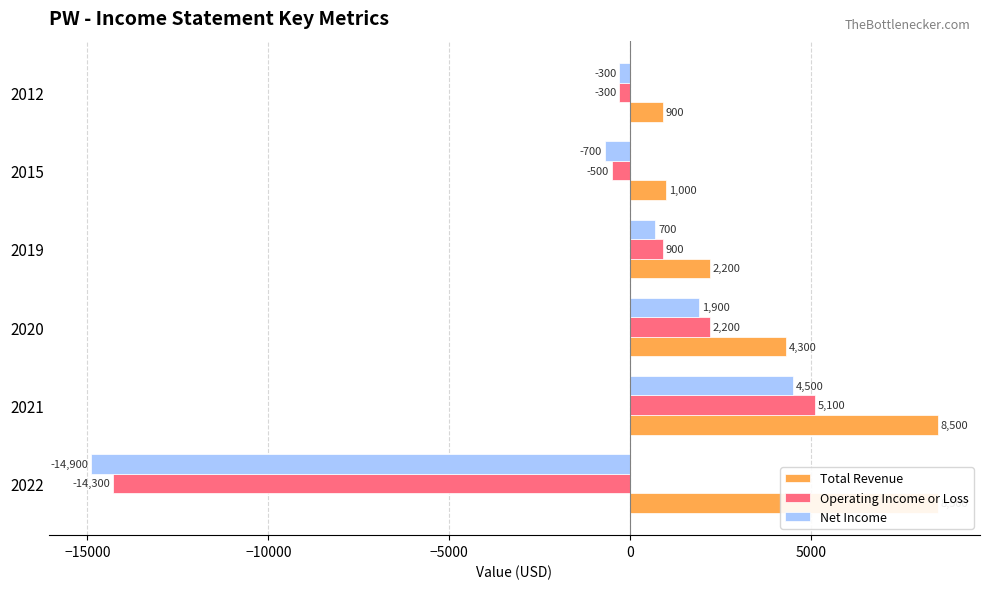

Reading left to right, what are all the values shown in this chart?

Total Revenue: 8500	8500	4300	2200	1000	900
Operating Income or Loss: -14300	5100	2200	900	-500	-300
Net Income: -14900	4500	1900	700	-700	-300